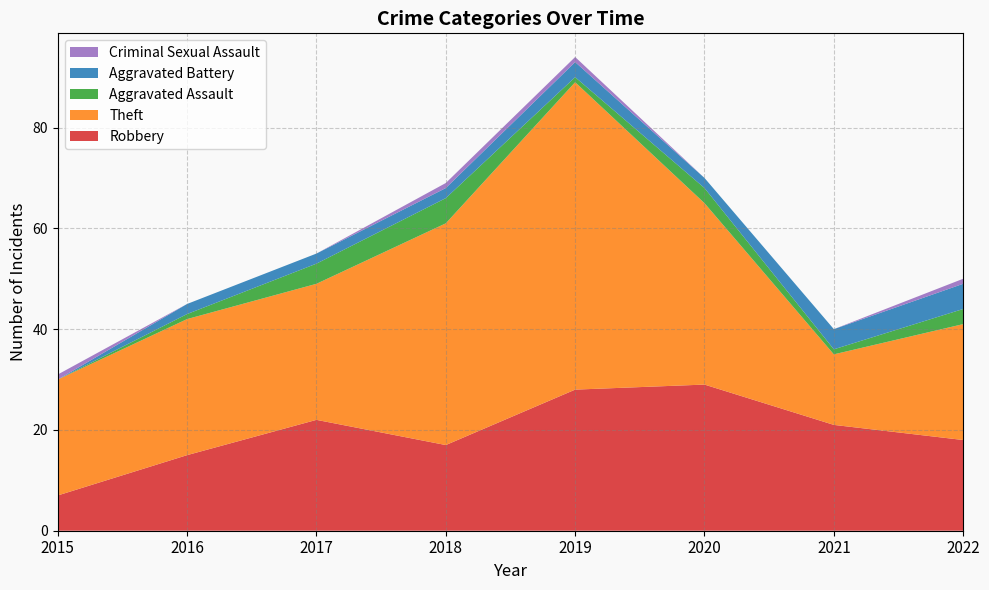

Reading left to right, what are all the values shown in this chart?

Robbery: 2015=7	2016=15	2017=22	2018=17	2019=28	2020=29	2021=21	2022=18
Theft: 2015=23	2016=27	2017=27	2018=44	2019=61	2020=36	2021=14	2022=23
Aggravated Assault: 2015=0	2016=1	2017=4	2018=5	2019=1	2020=3	2021=1	2022=3
Aggravated Battery: 2015=0	2016=2	2017=2	2018=2	2019=3	2020=2	2021=4	2022=5
Criminal Sexual Assault: 2015=1	2016=0	2017=0	2018=1	2019=1	2020=0	2021=0	2022=1